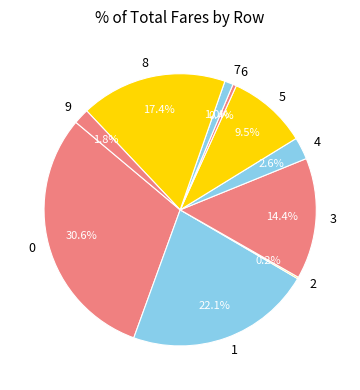

To the nearest percent, what is the difference between the largest and smallest slice percentages?

30%